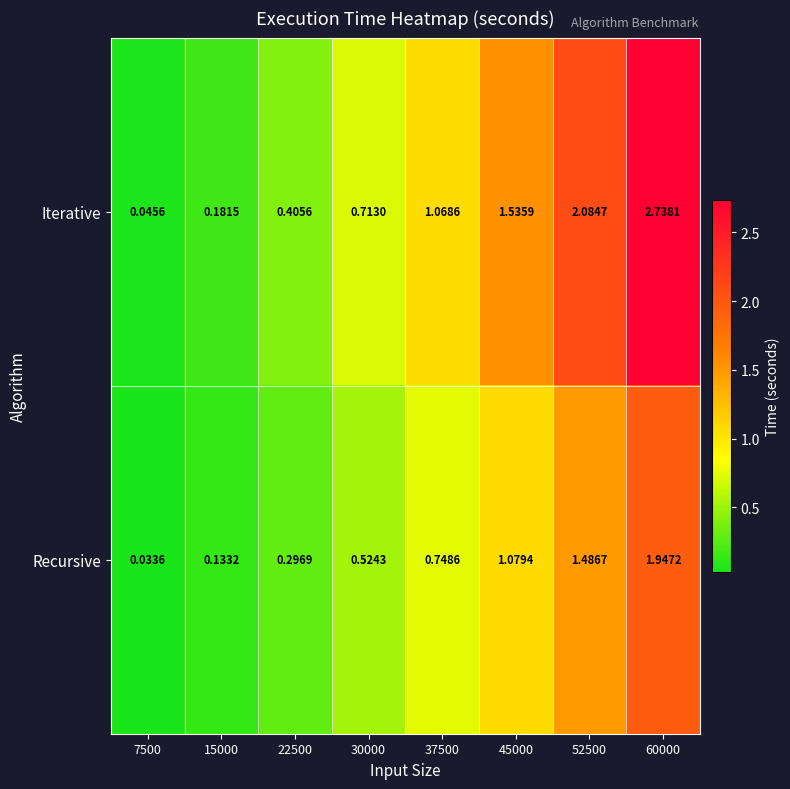

List the series in order of their overall mean, lowest first.

Recursive, Iterative